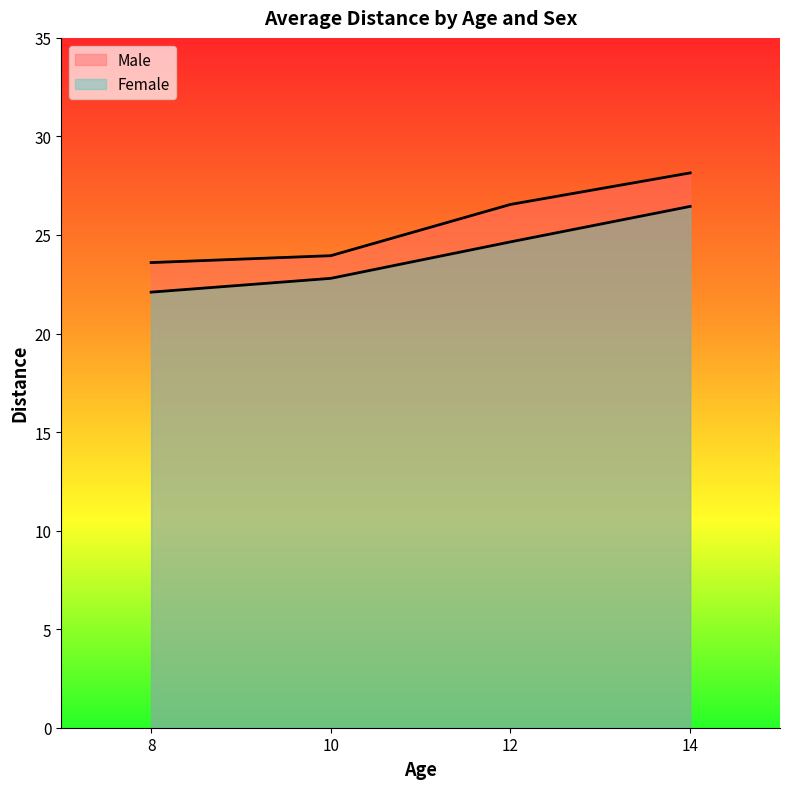

At which label does Female first exceed 24?

12